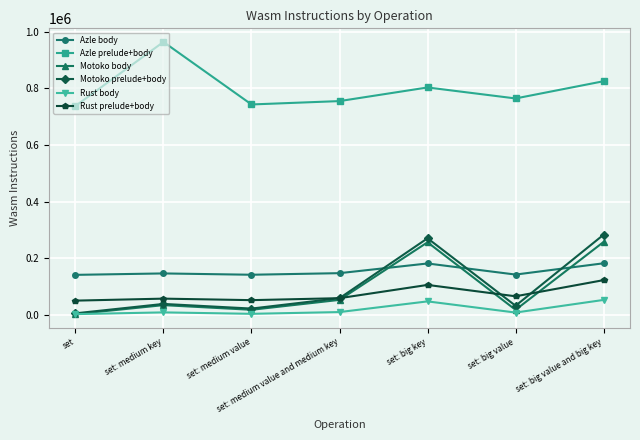

What is the difference between the maximum and second lowest values in the Rust body series?

49134